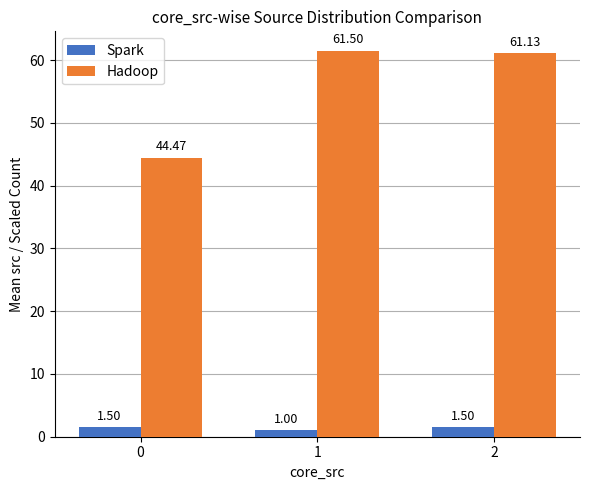

At 2, list the series in order from smallest to largest.

Spark, Hadoop